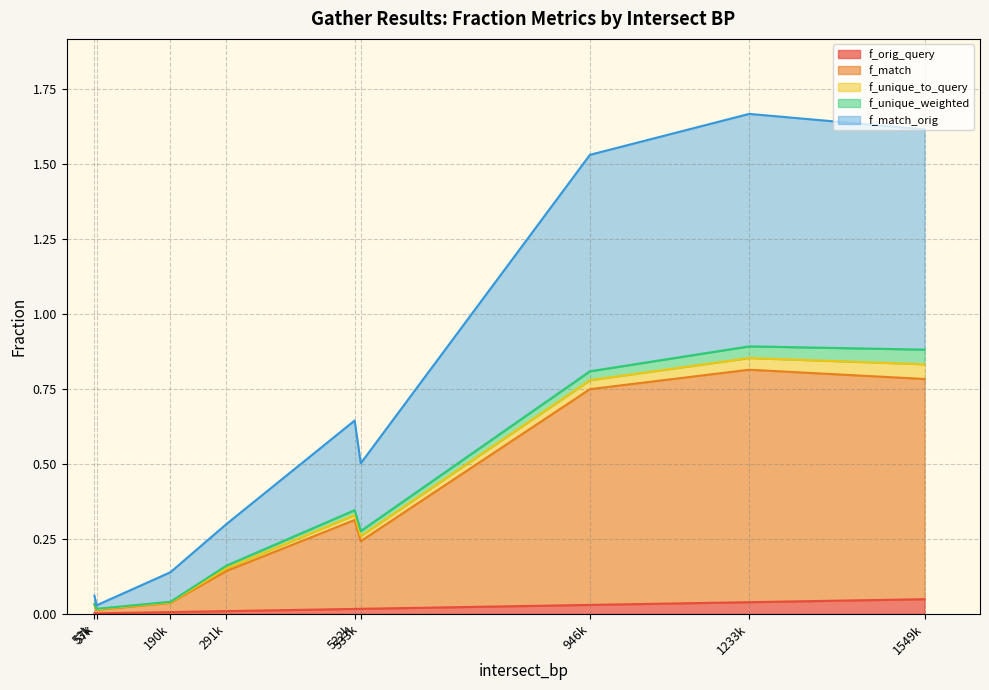

Does the chart display data point markers on the line(s)?

No